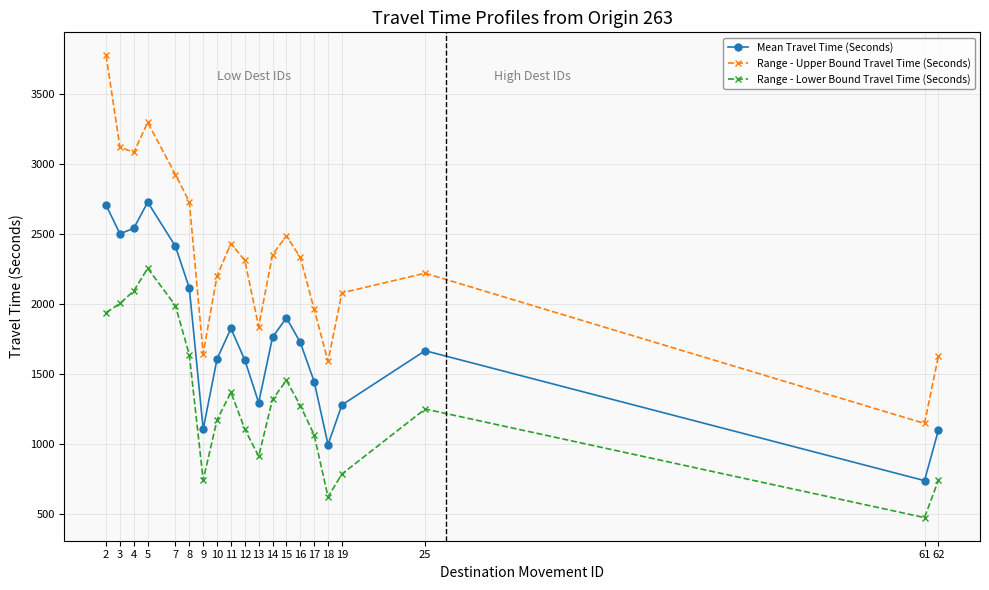

What is the value of the Mean Travel Time (Seconds) point at the 11th from the left?

1296